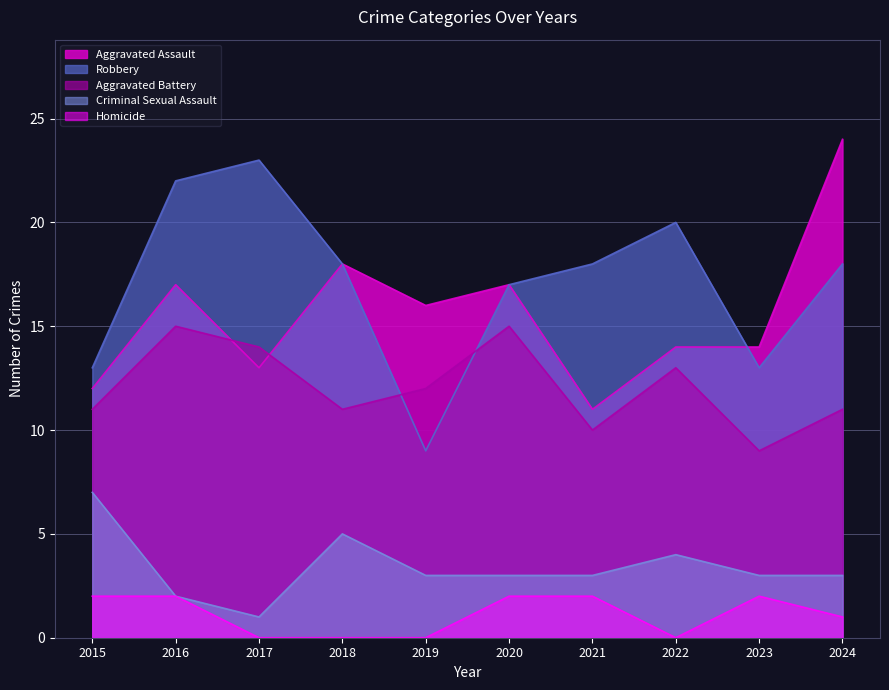

How many values in the Robbery series are below 18?

4